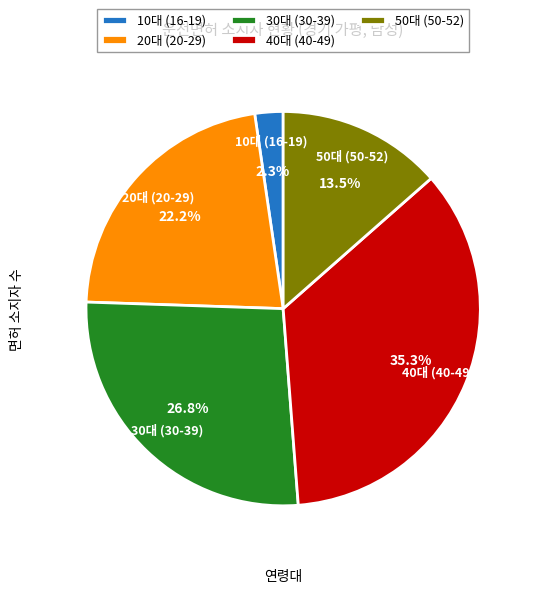

Which category has the smallest portion of the pie?

10대 (16-19)